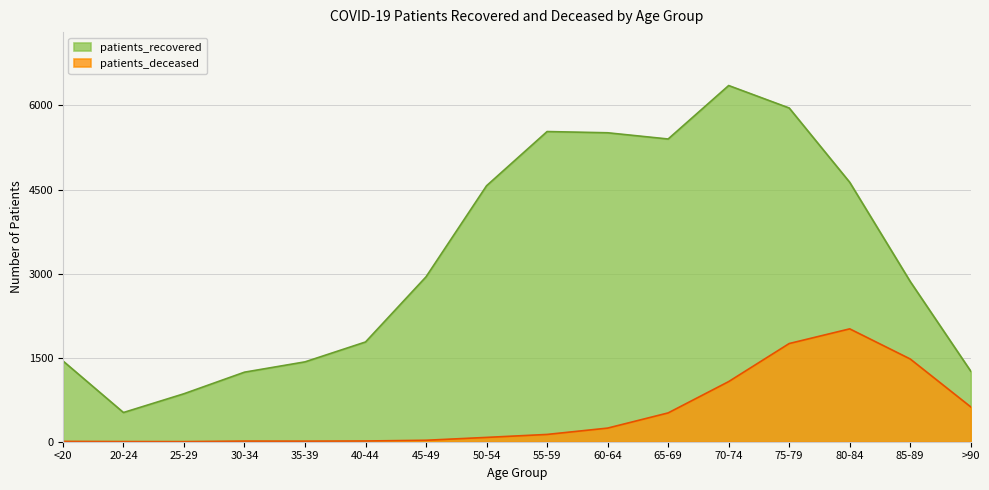

Which series has the largest range (max minus min)?

patients_recovered